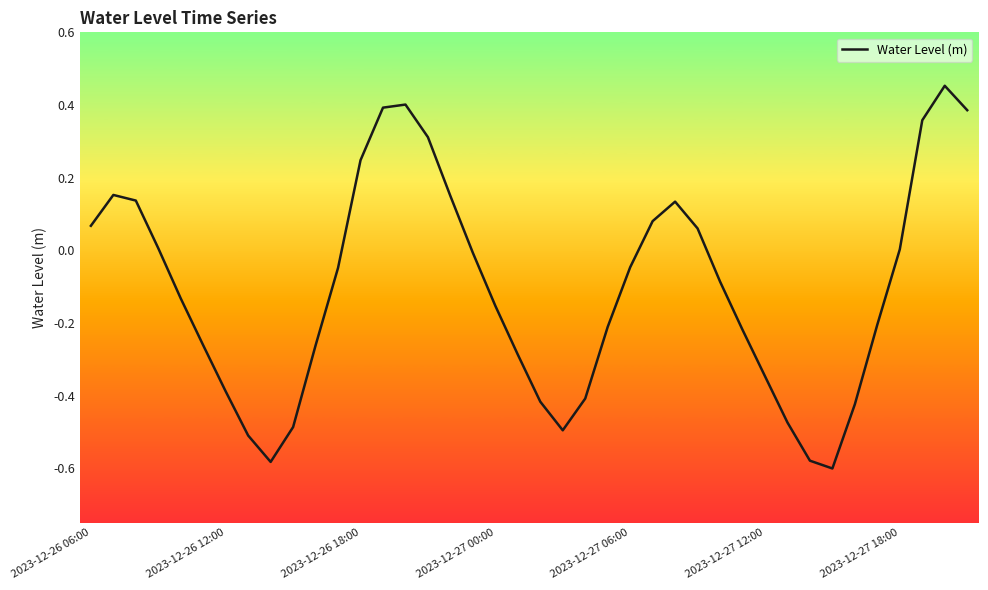

What is the difference between the maximum and minimum values?

1.1